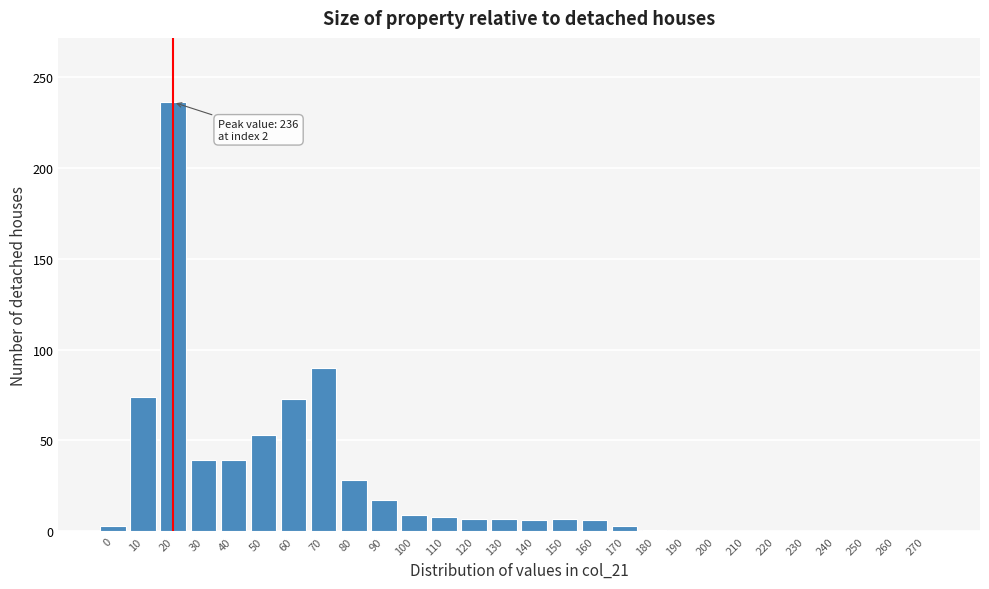

What is the greatest value displayed?

236